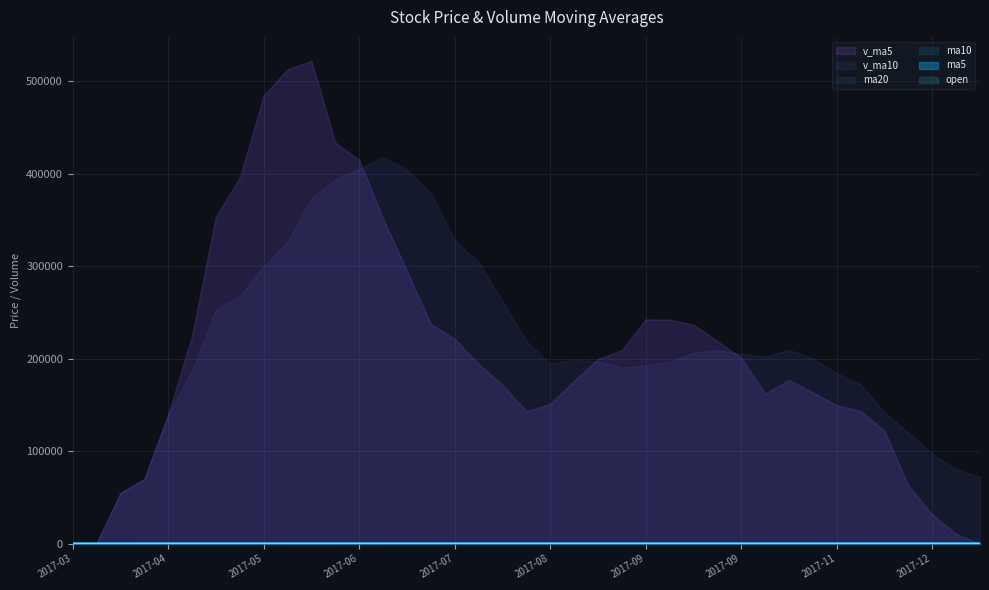

How many times do ma20 and open cross each other?

6